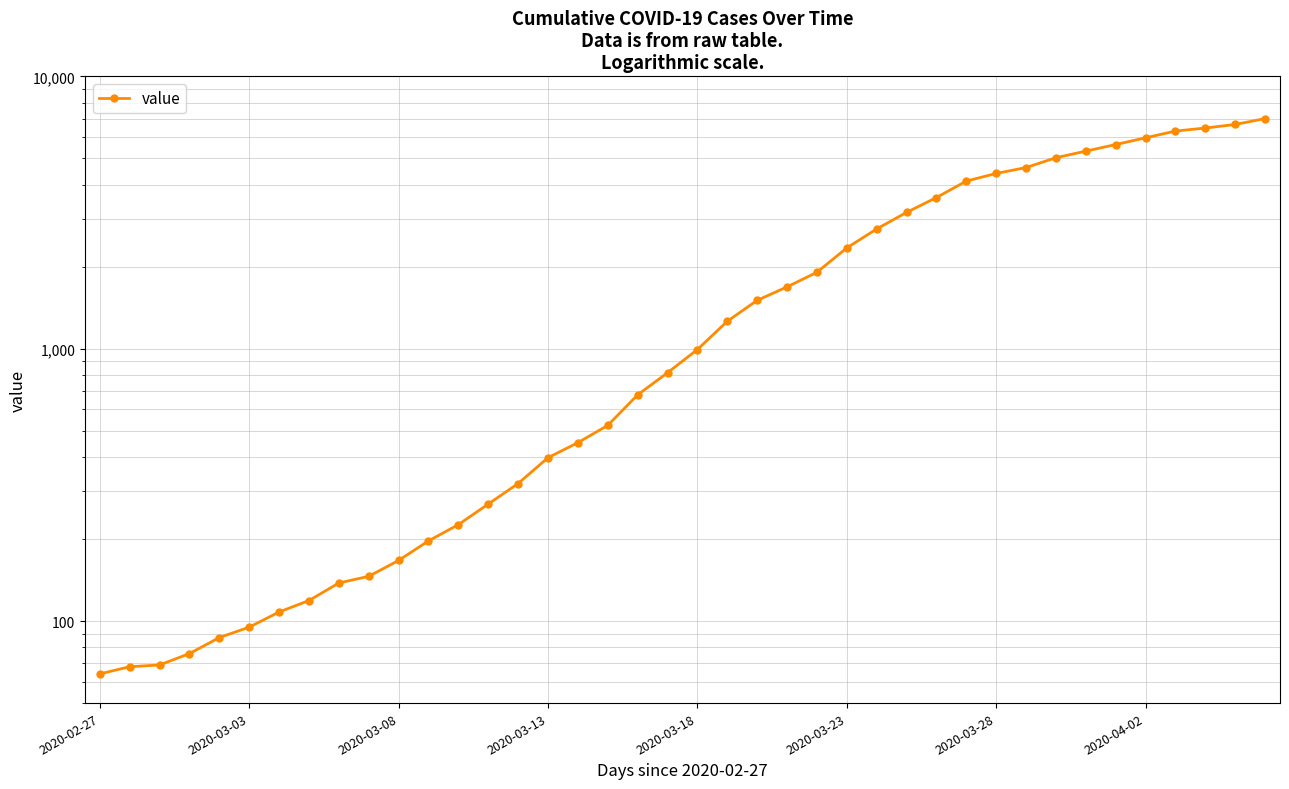

What is the value of the 23rd point from the left?

1505